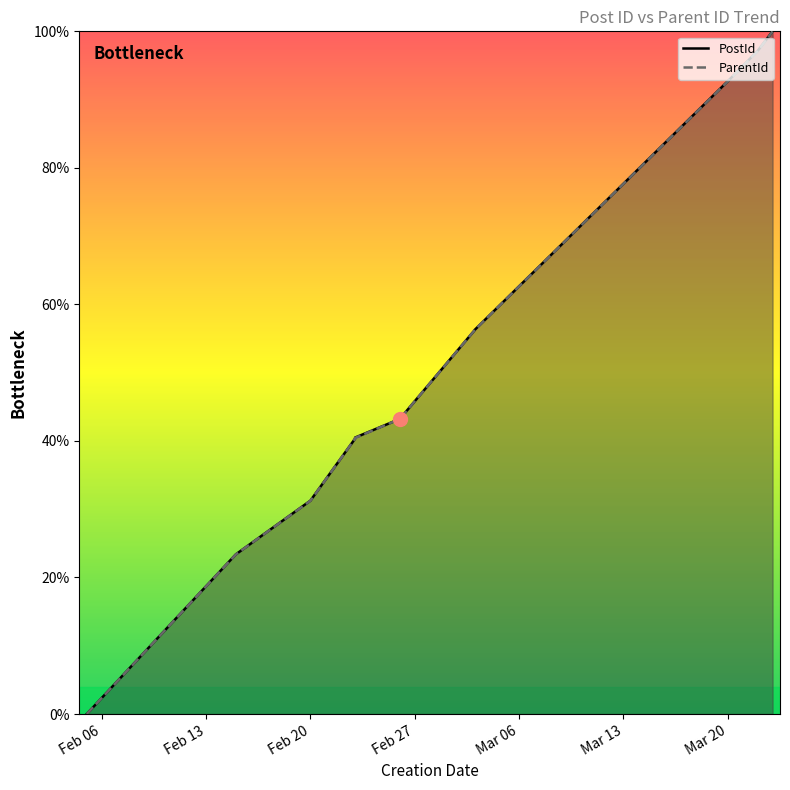

What is the label of the 10th point from the left?

2018-03-22